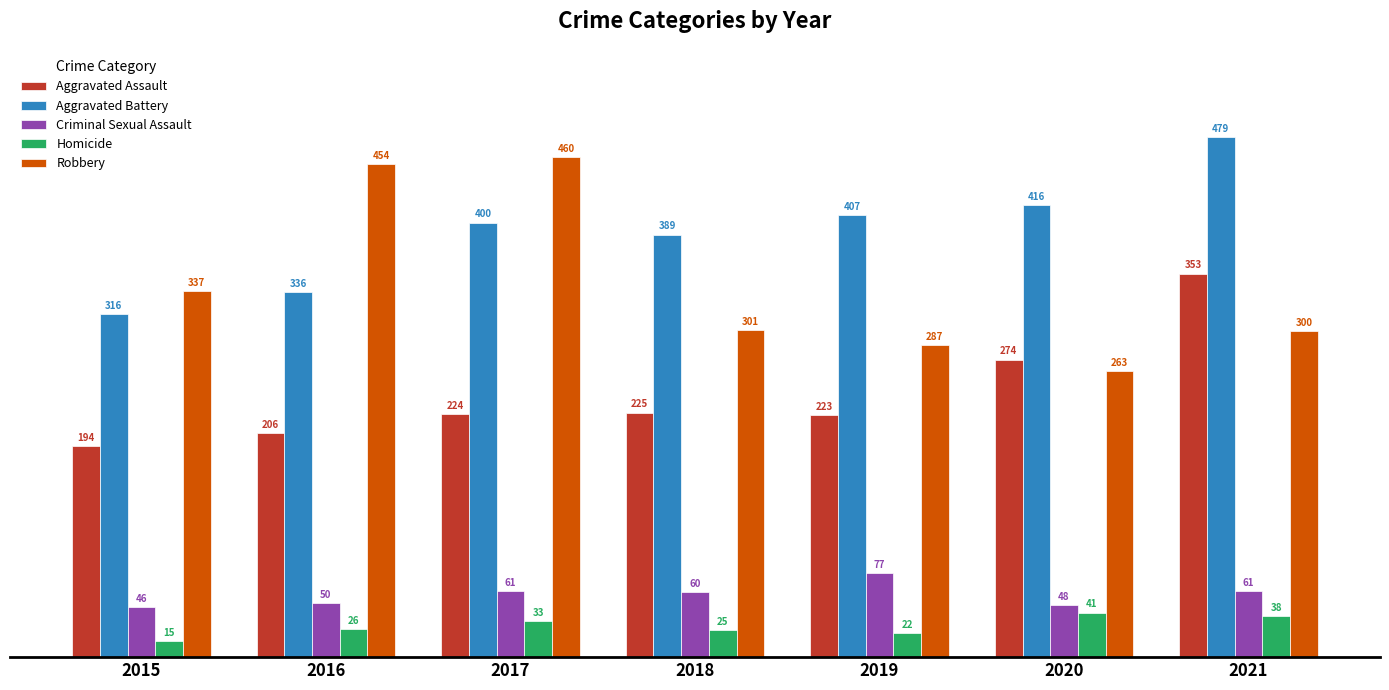

Reading right to left, extract all data points from this chart.

Aggravated Assault: 353	274	223	225	224	206	194
Aggravated Battery: 479	416	407	389	400	336	316
Criminal Sexual Assault: 61	48	77	60	61	50	46
Homicide: 38	41	22	25	33	26	15
Robbery: 300	263	287	301	460	454	337